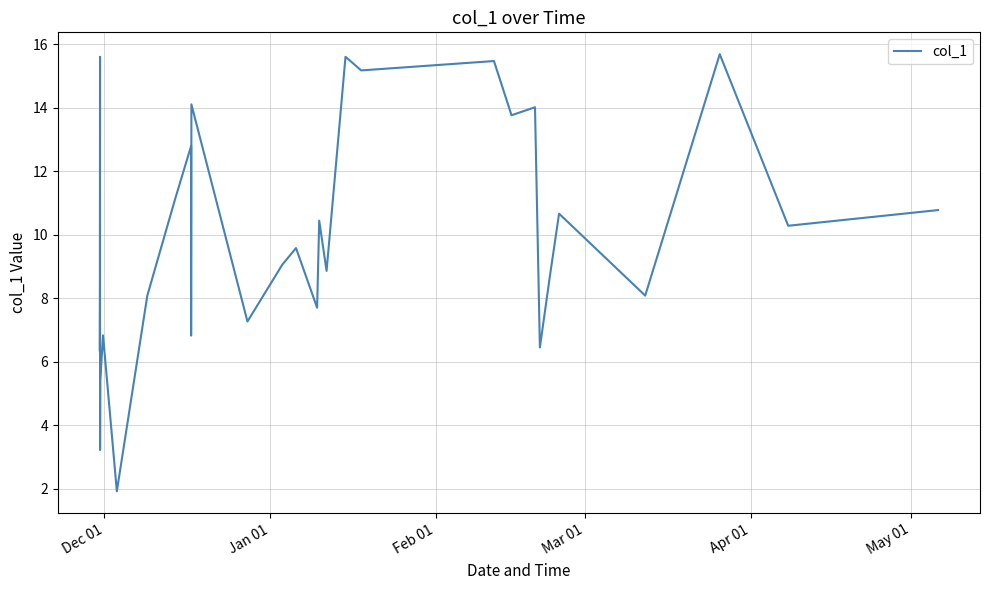

The chart shows a value of 13.8 at 17. True or false?

False